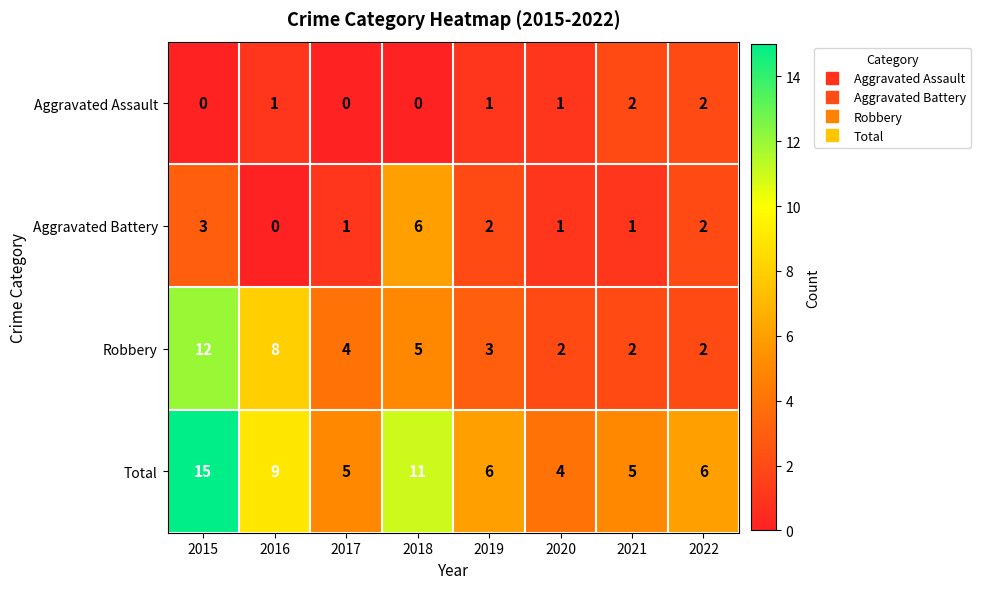

How many values in the Aggravated Assault series are below 1?

3